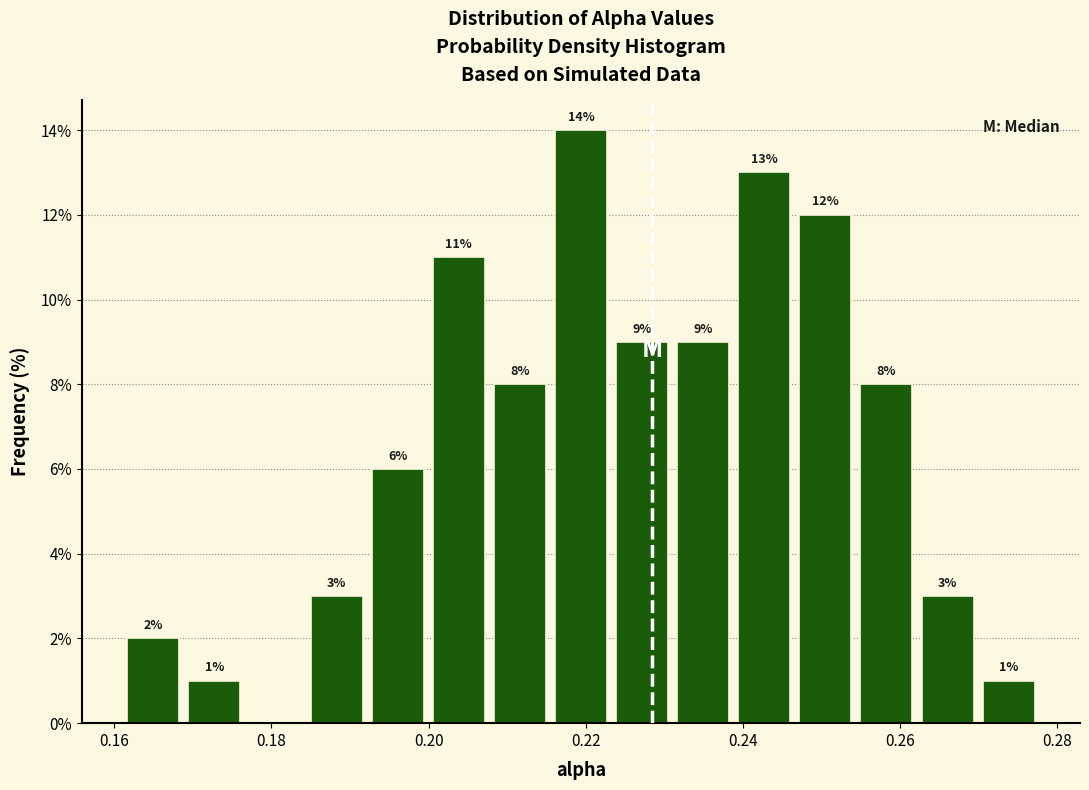

Read against the x-axis, roughly where is the centre of the tallest bar?

0.220